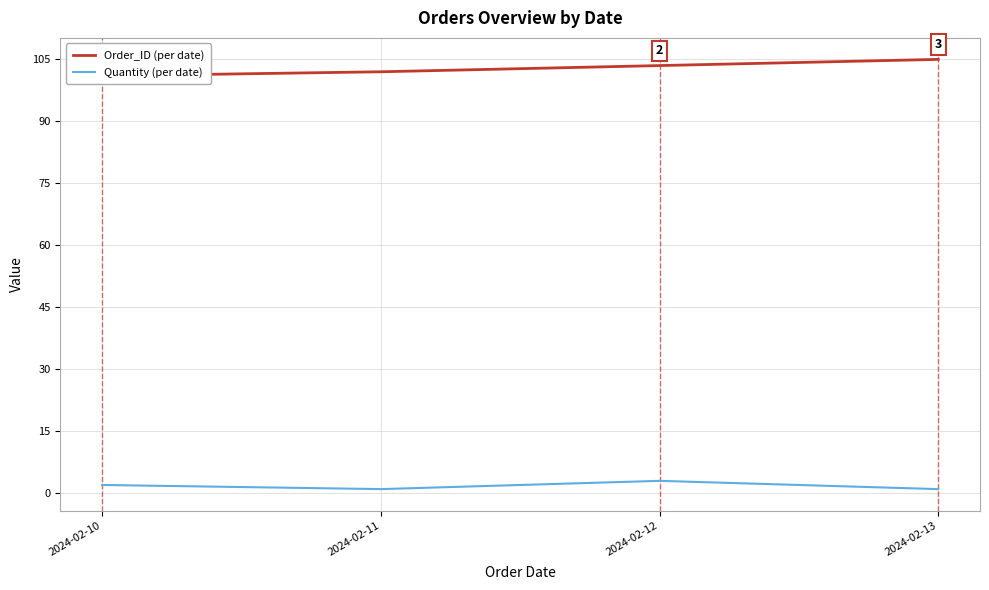

True or false: Order_ID (per date) and Quantity (per date) intersect in this chart.

False